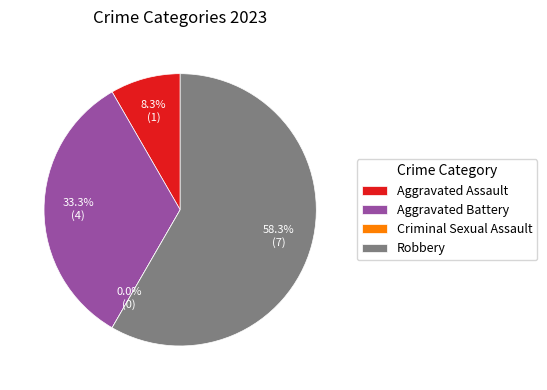

What percentage is NOT represented by Criminal Sexual Assault?

100.0%